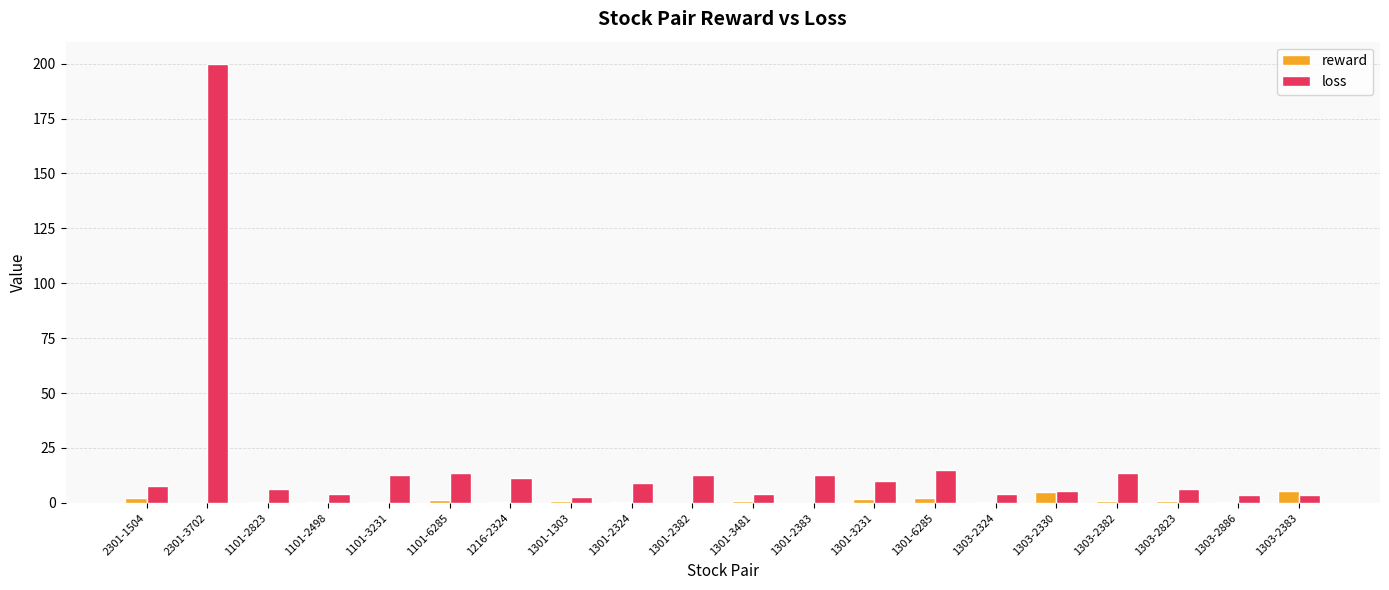

How many groups of bars are there?

20